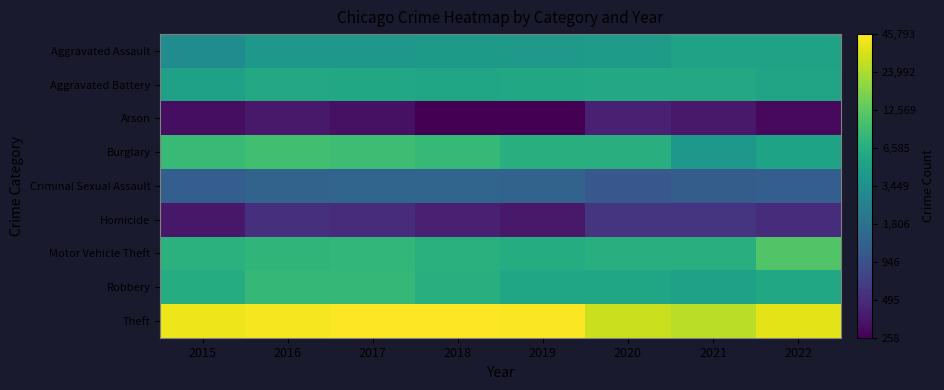

Reading left to right, transcribe all the data shown in this chart.

Aggravated Assault: 2015=3.5	2016=3.6	2017=3.6	2018=3.6	2019=3.6	2020=3.6	2021=3.7	2022=3.7
Aggravated Battery: 2015=3.7	2016=3.8	2017=3.8	2018=3.7	2019=3.8	2020=3.8	2021=3.8	2022=3.7
Arson: 2015=2.5	2016=2.6	2017=2.5	2018=2.4	2019=2.4	2020=2.6	2021=2.6	2022=2.5
Burglary: 2015=3.9	2016=4.0	2017=4.0	2018=3.9	2019=3.8	2020=3.8	2021=3.6	2022=3.7
Criminal Sexual Assault: 2015=3.1	2016=3.1	2017=3.1	2018=3.1	2019=3.1	2020=3.0	2021=3.1	2022=3.1
Homicide: 2015=2.6	2016=2.7	2017=2.7	2018=2.6	2019=2.6	2020=2.8	2021=2.8	2022=2.7
Motor Vehicle Theft: 2015=3.8	2016=3.9	2017=3.9	2018=3.8	2019=3.8	2020=3.8	2021=3.8	2022=4.1
Robbery: 2015=3.8	2016=3.9	2017=3.9	2018=3.8	2019=3.7	2020=3.7	2021=3.7	2022=3.8
Theft: 2015=4.6	2016=4.6	2017=4.7	2018=4.7	2019=4.6	2020=4.5	2021=4.4	2022=4.6